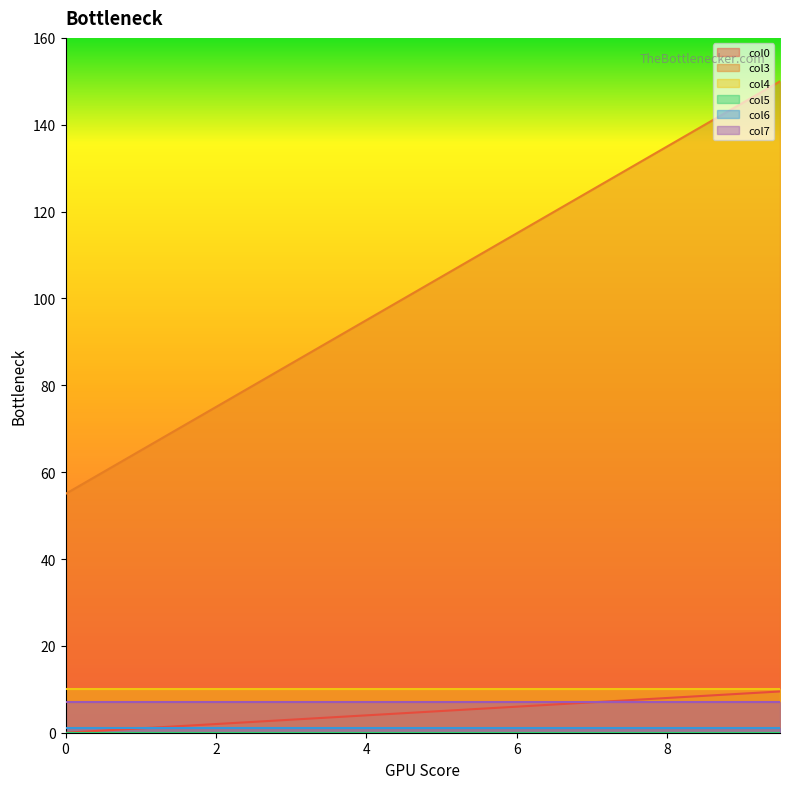

Does the chart display data point markers on the line(s)?

No